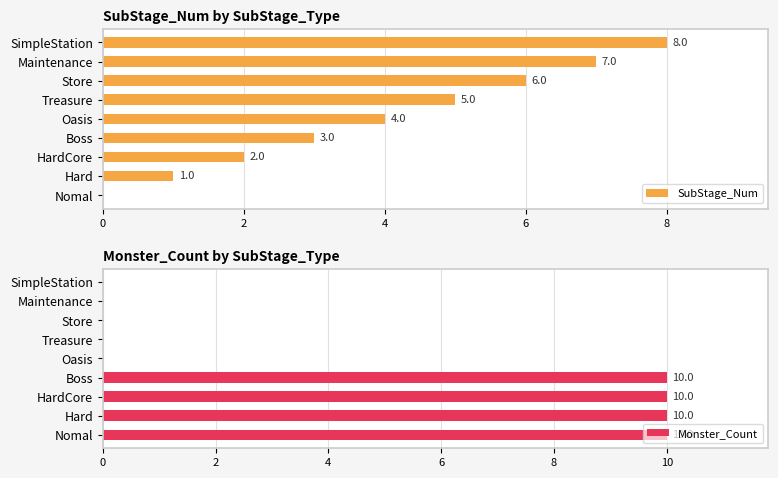

True or false: Monster_Count has a value of 15 at Boss.

False